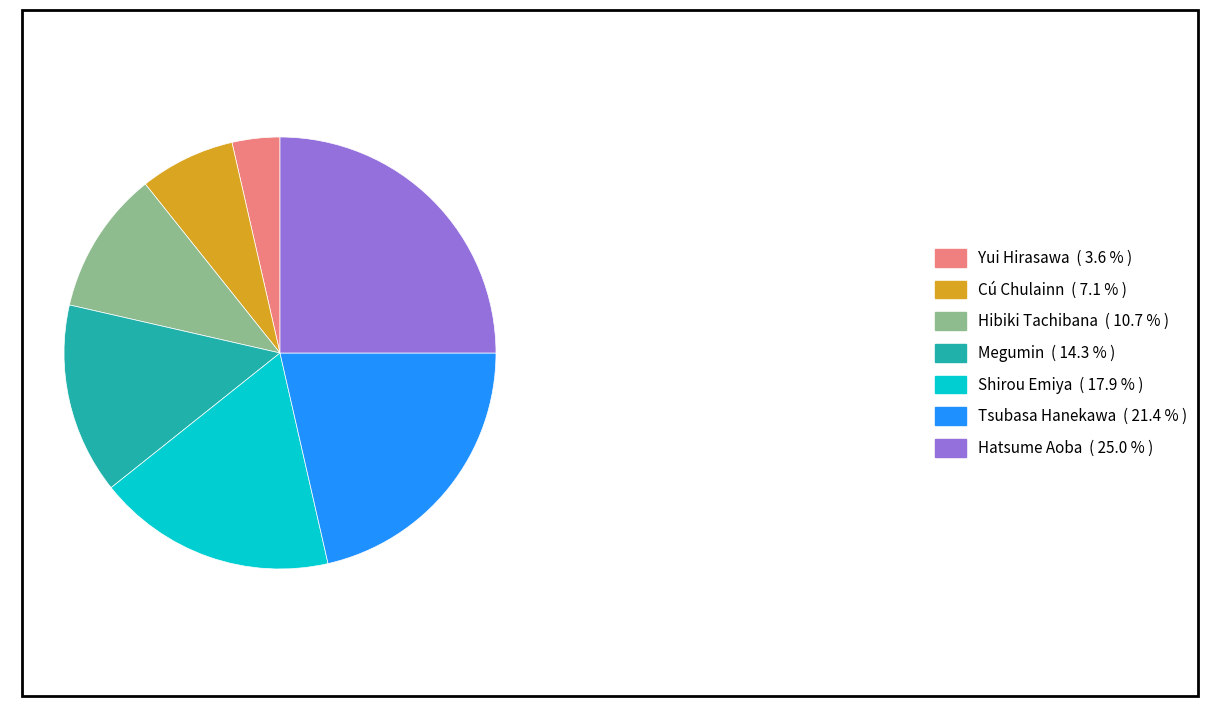

Does any single category account for the majority?

No